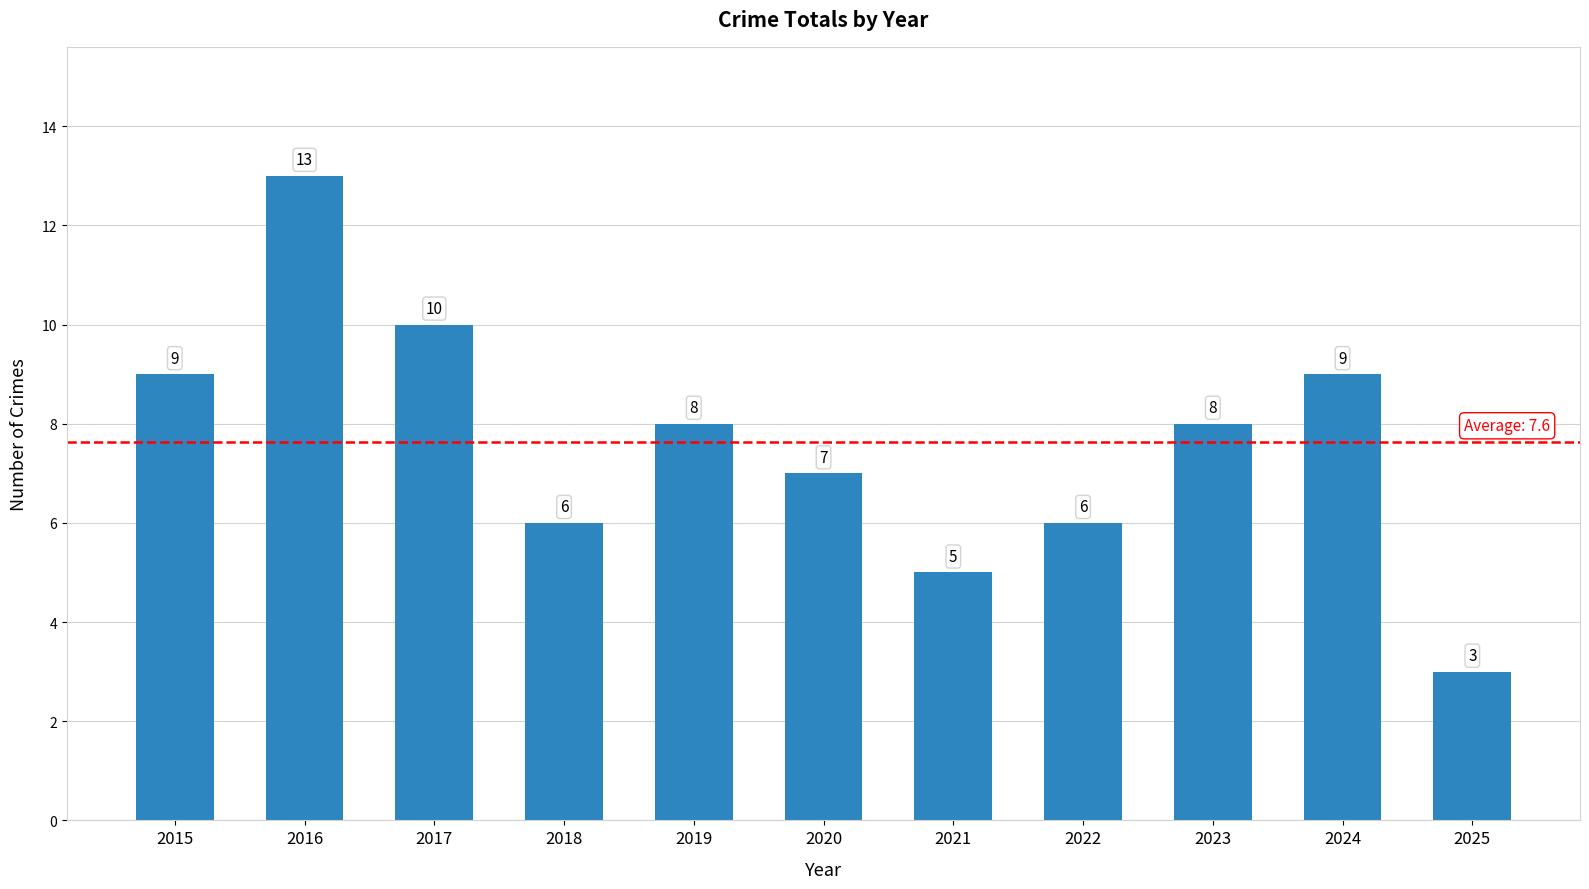

True or false: the data shows 8 at 2019.

True